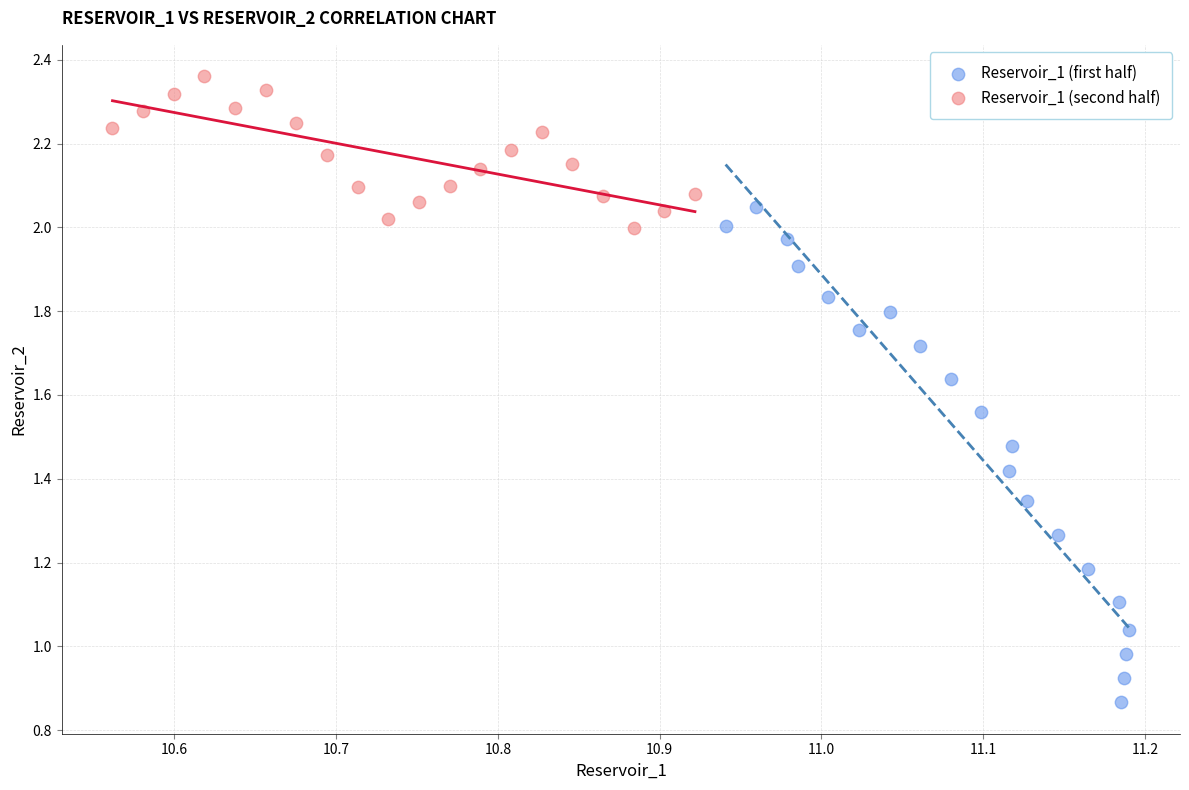

What are all the series names shown in the legend?

Reservoir_1 (first half), Reservoir_1 (second half)